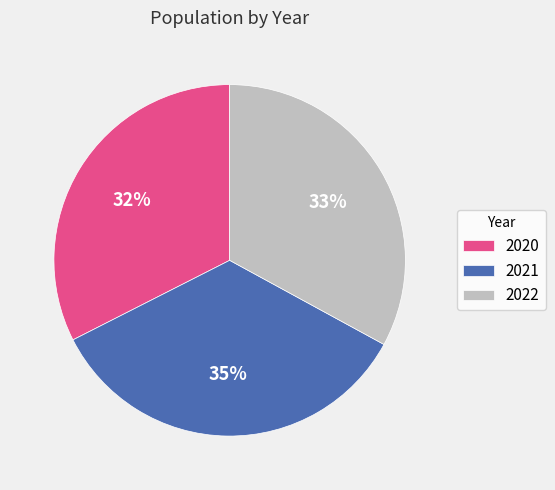

To the nearest percent, what is the combined percentage of 2020 and 2022?

65%